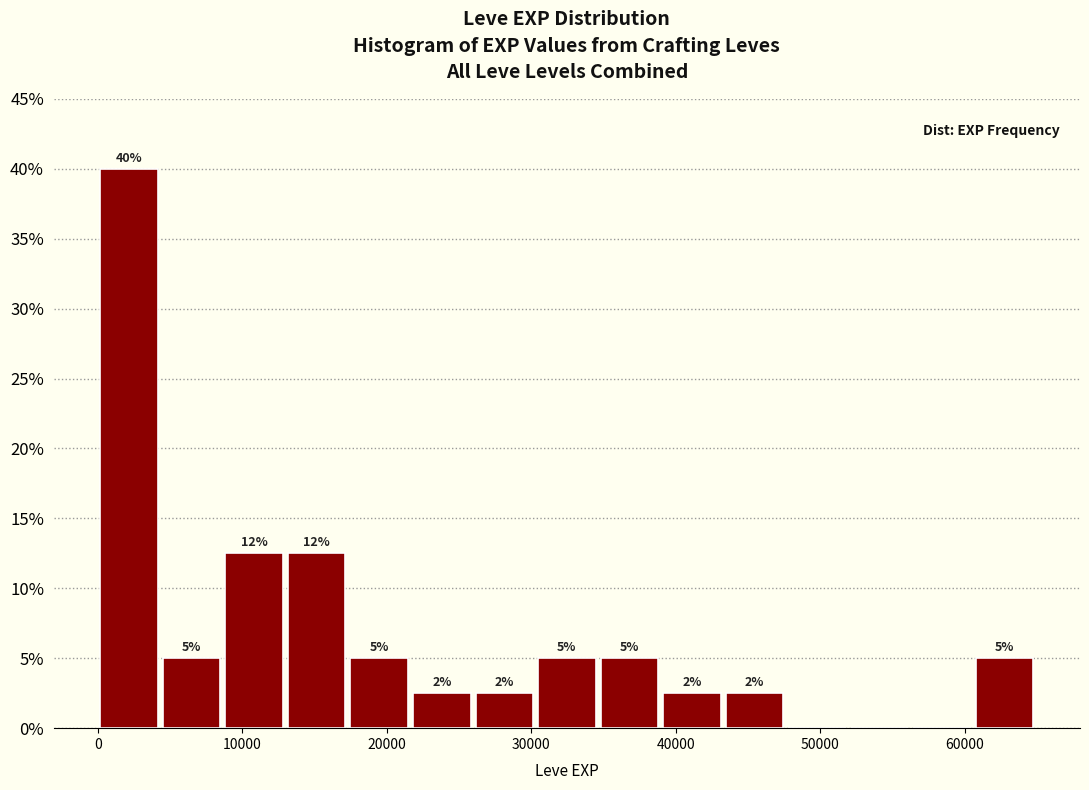

Over which range of the x-axis is the bar tallest?

0 to 4000